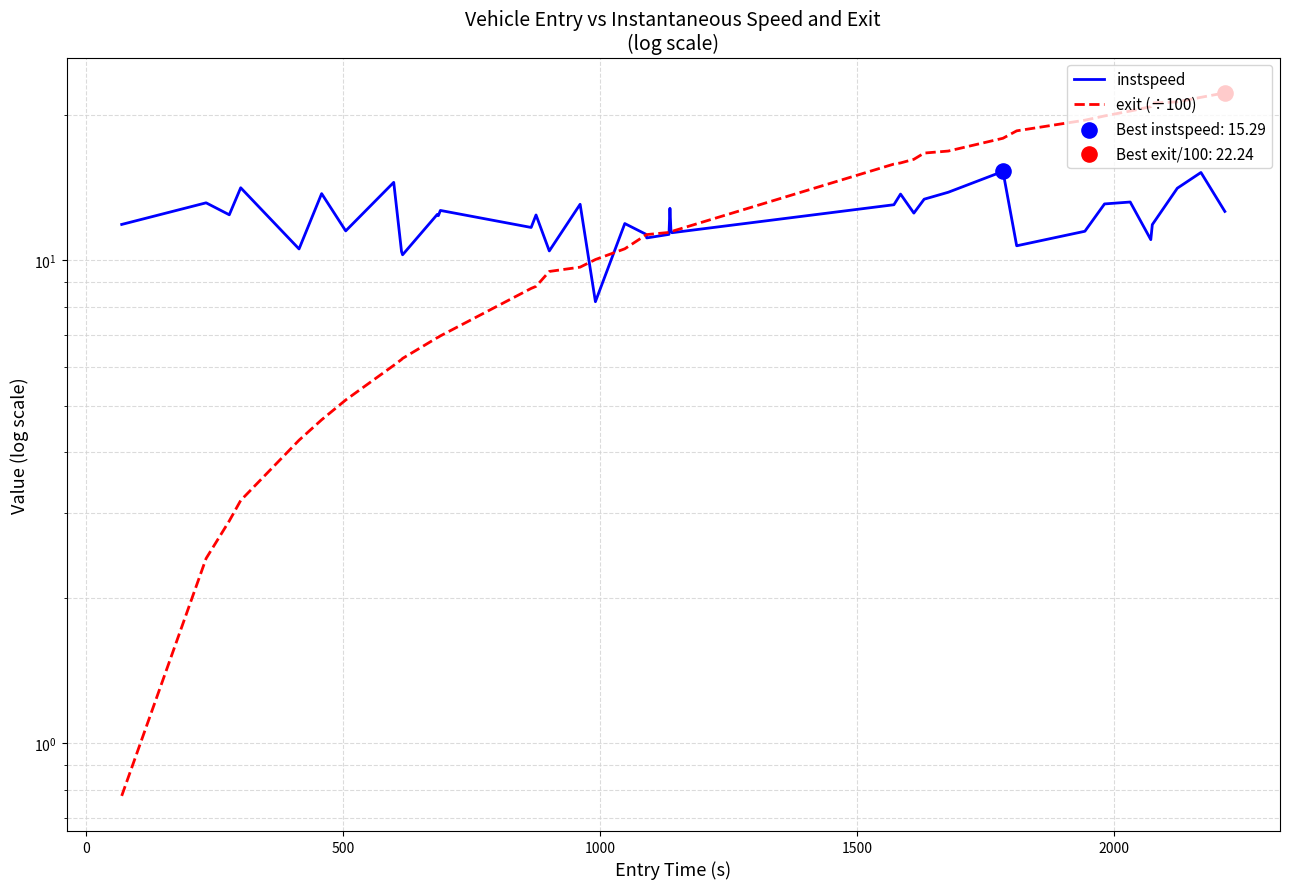

Which series contains the highest Y value?

exit (÷100)